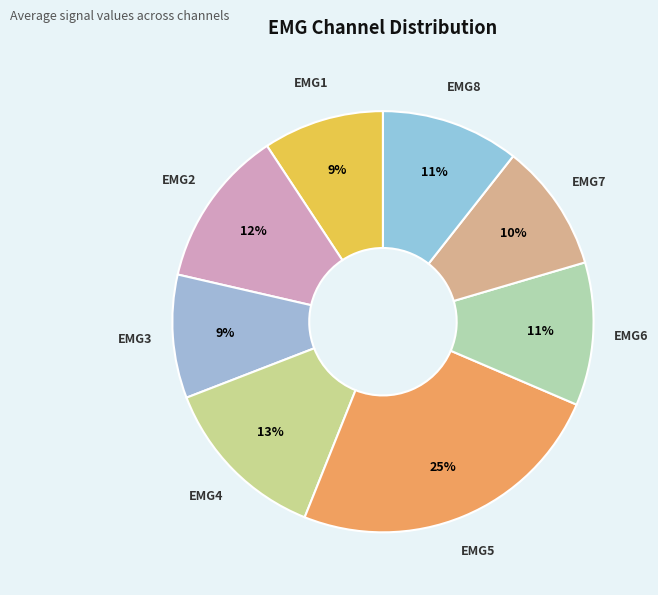

How many slices are in this pie chart?

8